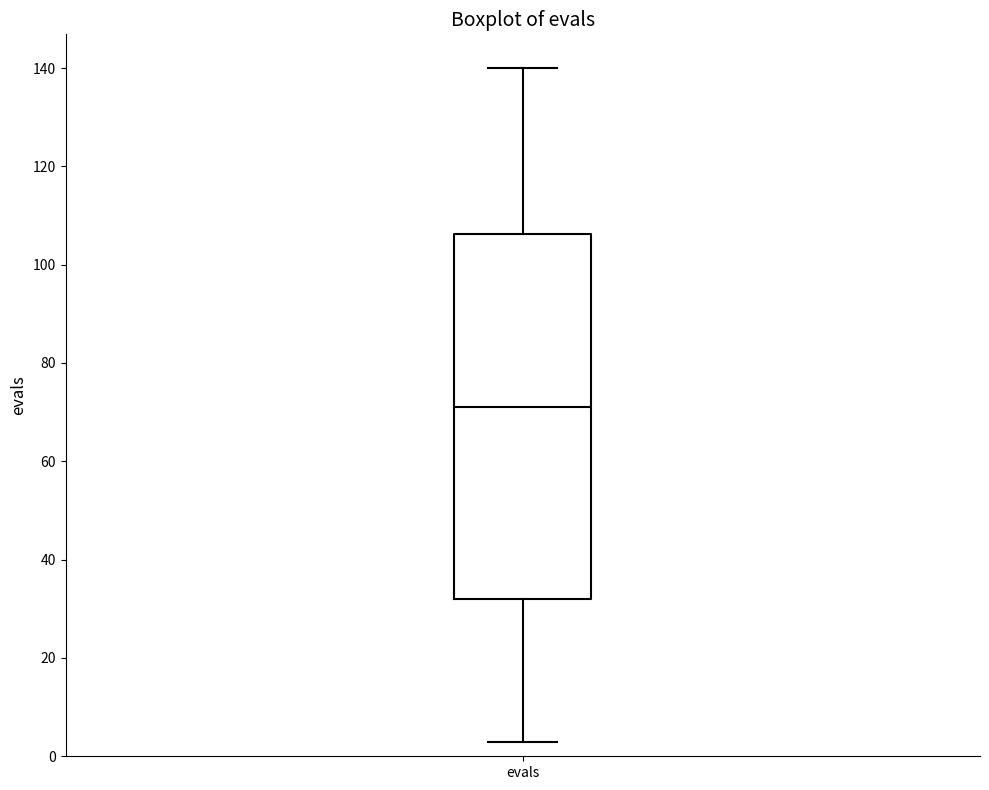

Where does the lower whisker of the box for evals end on the y-axis? The values are not printed on the chart, so give them approximately, as read against the axis.

4